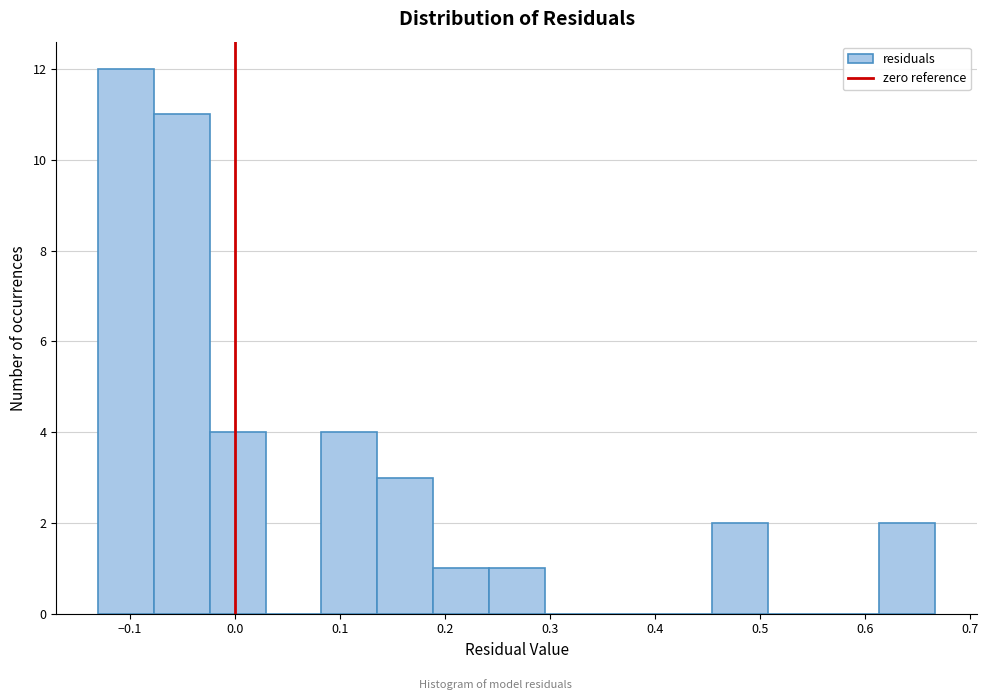

What is the height of the bar covering 0.24 to 0.29 on the x-axis? Neither the bar edges nor the heights are printed on the chart, so give them approximately, as read against the axes.

1